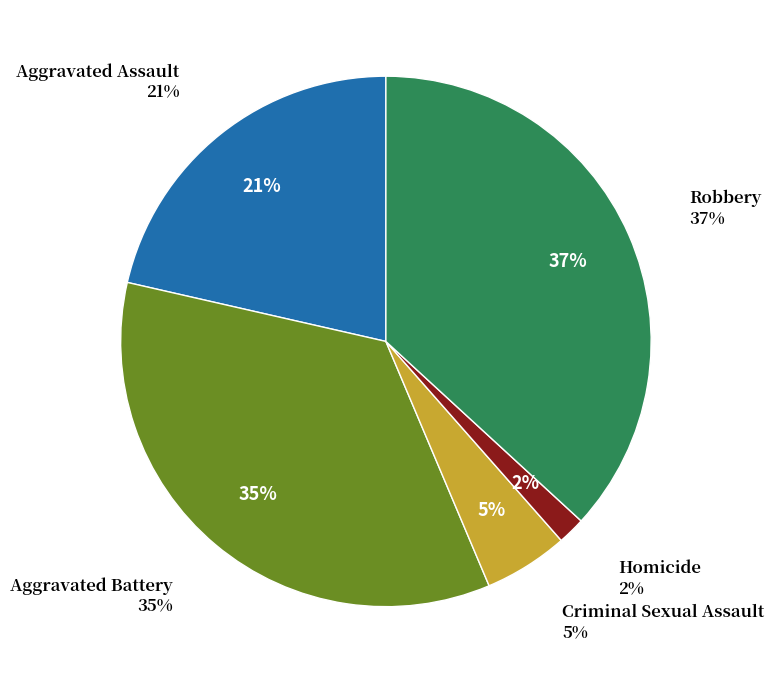

Count the number of slices in the pie.

5